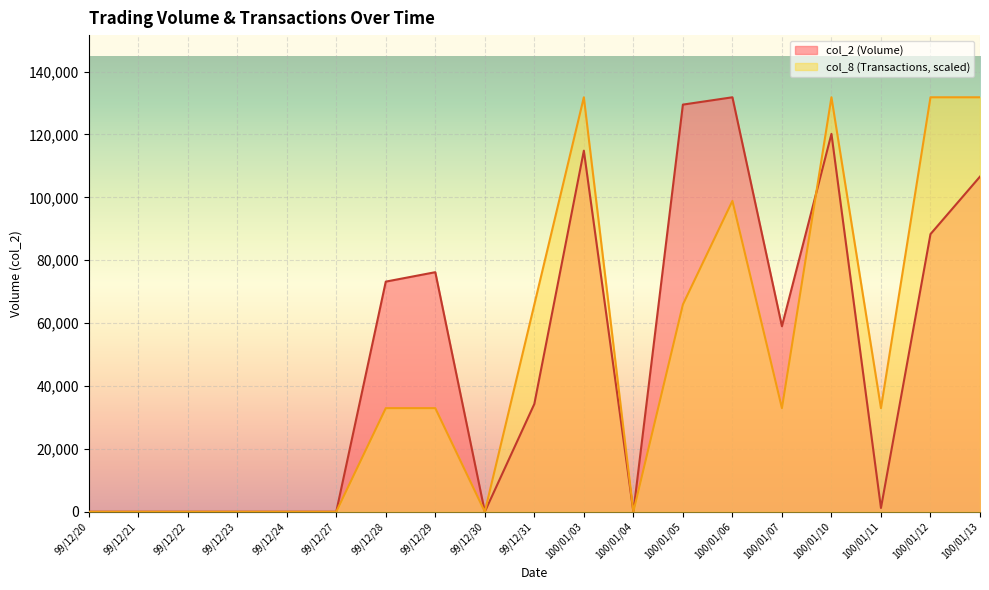

How many interior local valleys does the col_8 (Transactions) series have?

4